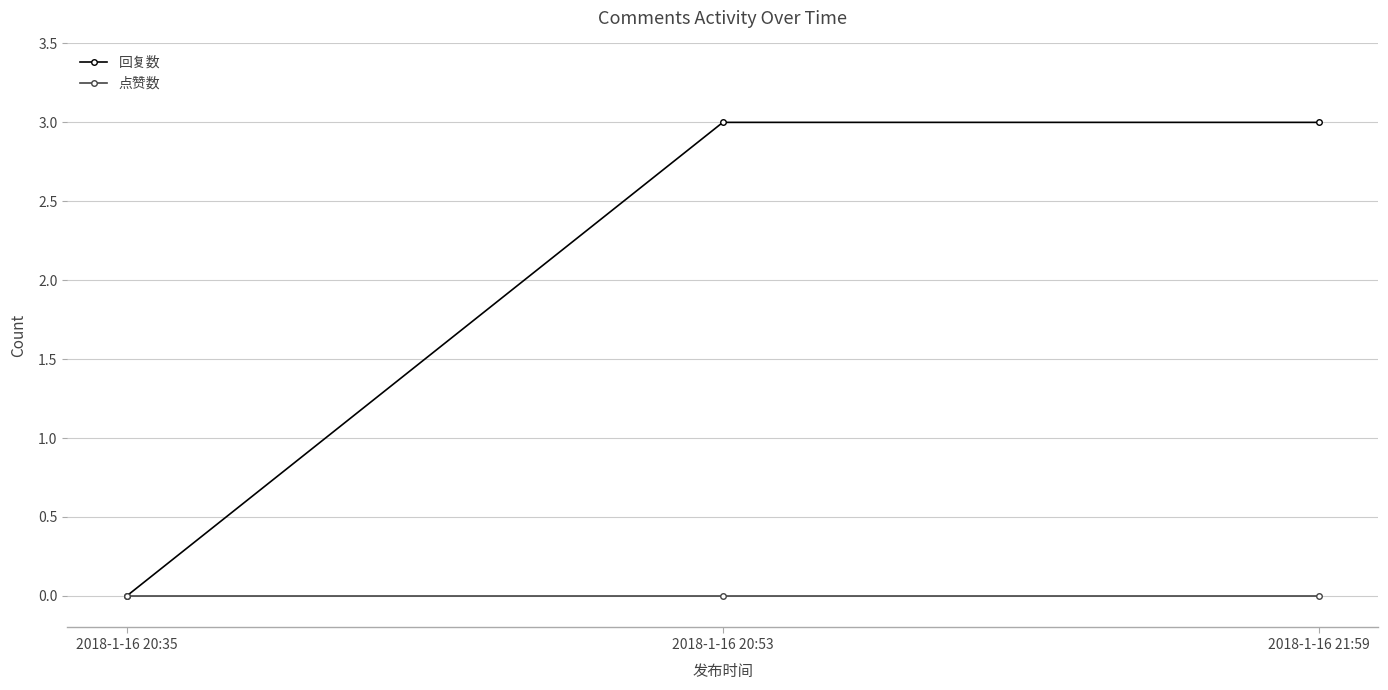

What position from the left is 2018-1-16 20:35?

1